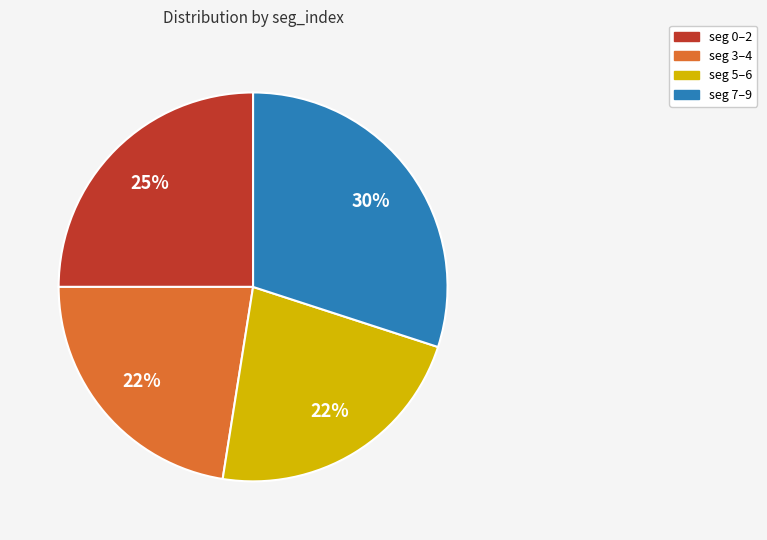

Is there a majority slice in this chart?

No